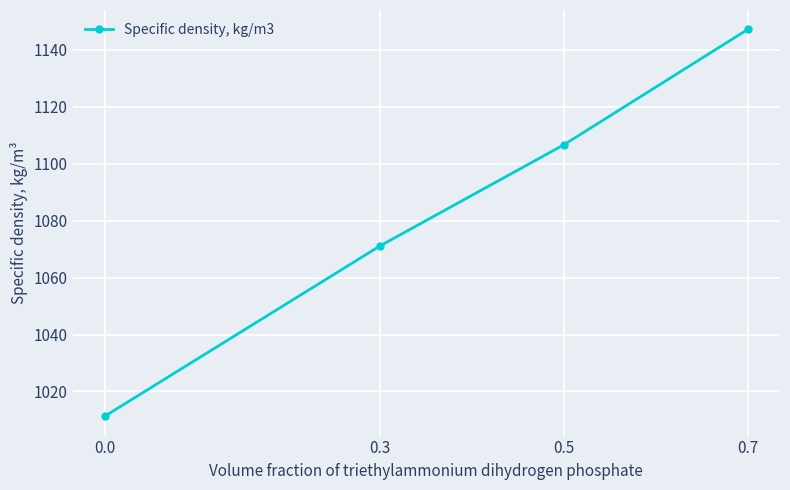

What is the minimum value shown in the chart?

1011.3